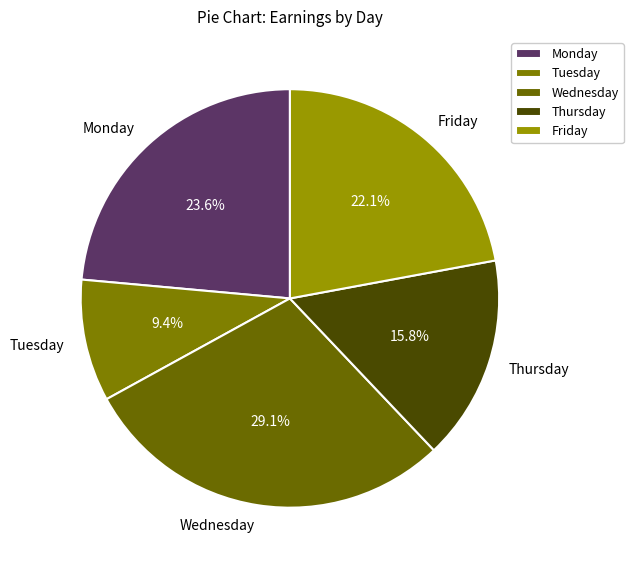

Is Wednesday the majority of the pie?

No